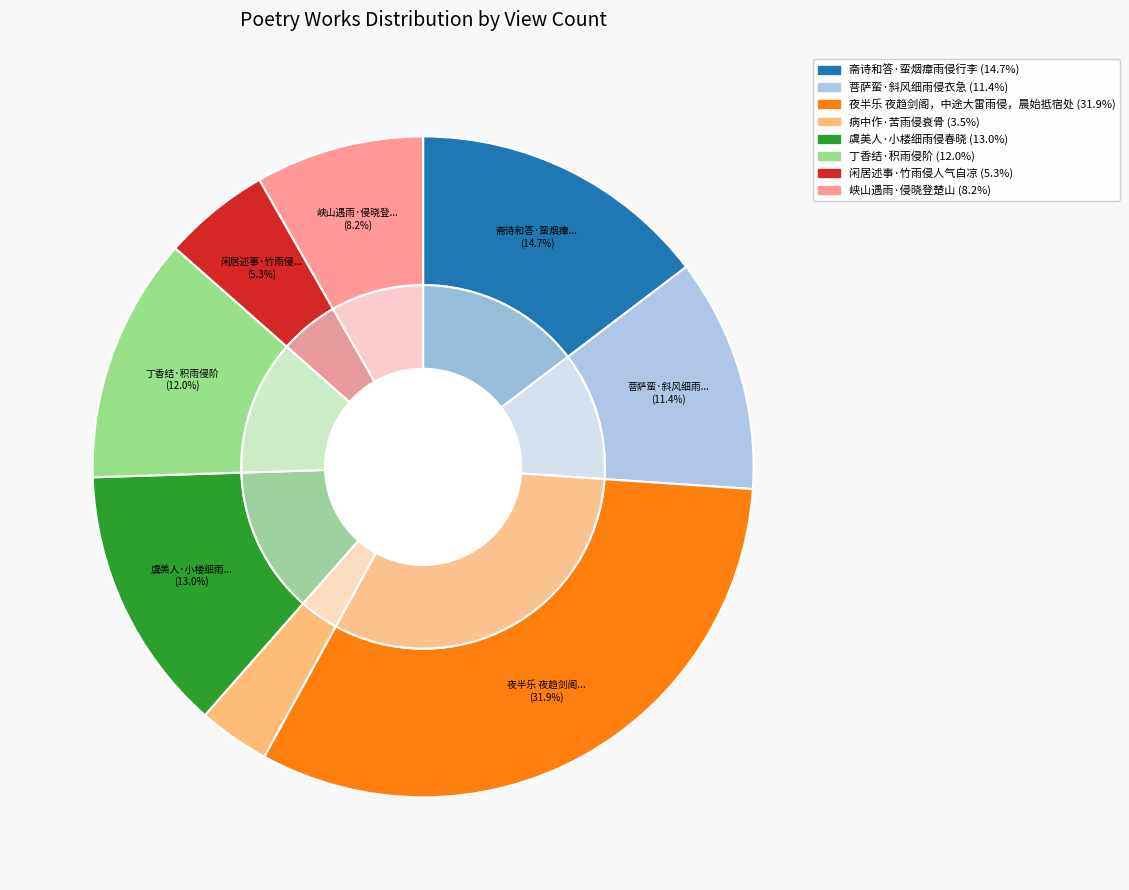

Count the number of slices in the pie.

8